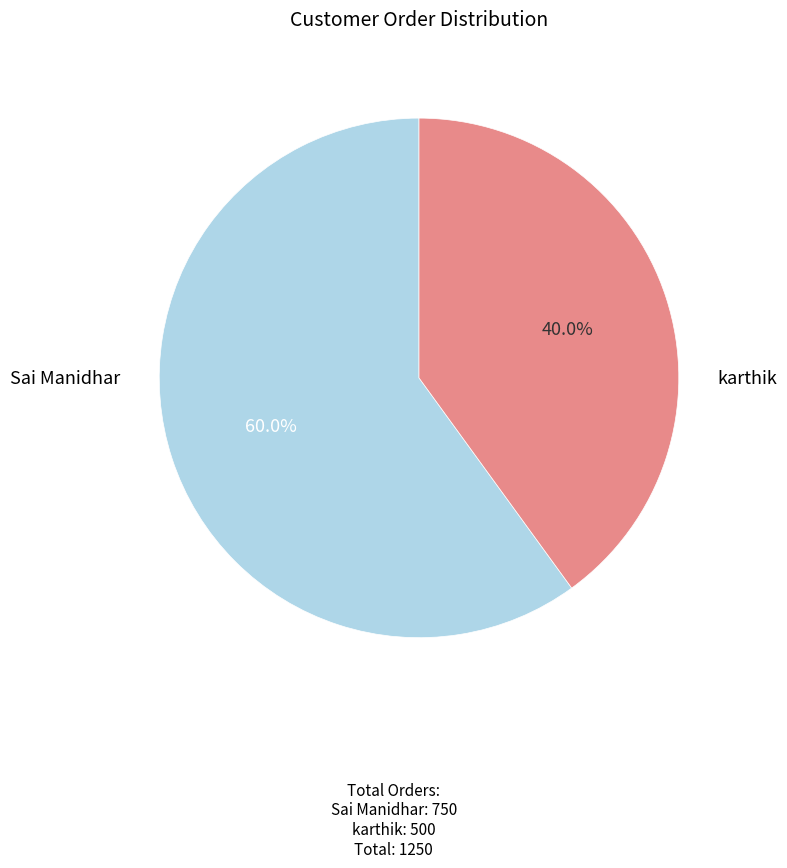

Is there any slice that represents more than half of the pie?

Yes